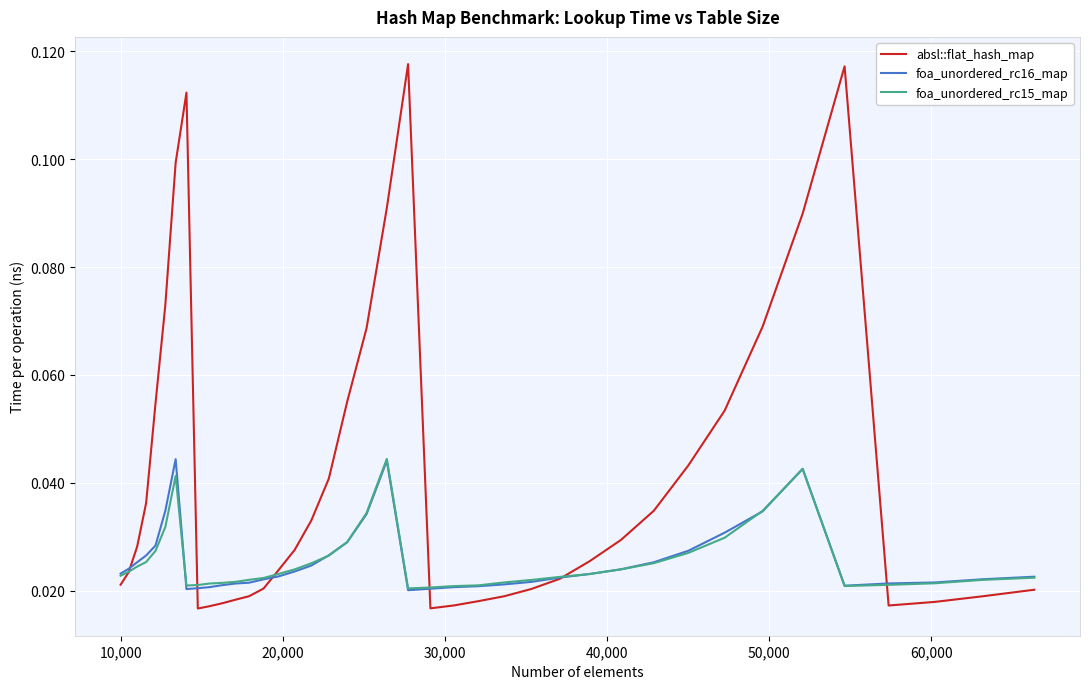

Count the foa_unordered_rc16_map values in the range 0 to 1.

40